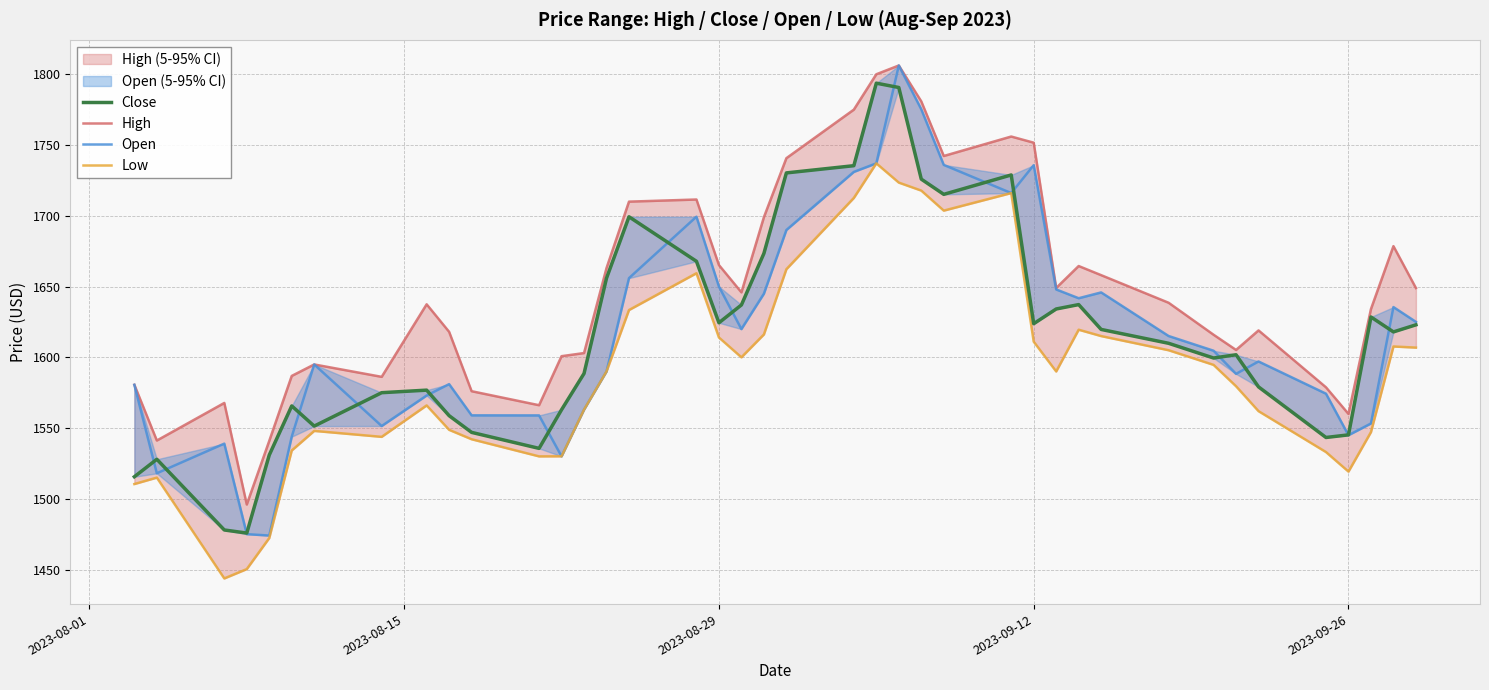

What is the average value of the High series?

1647.3